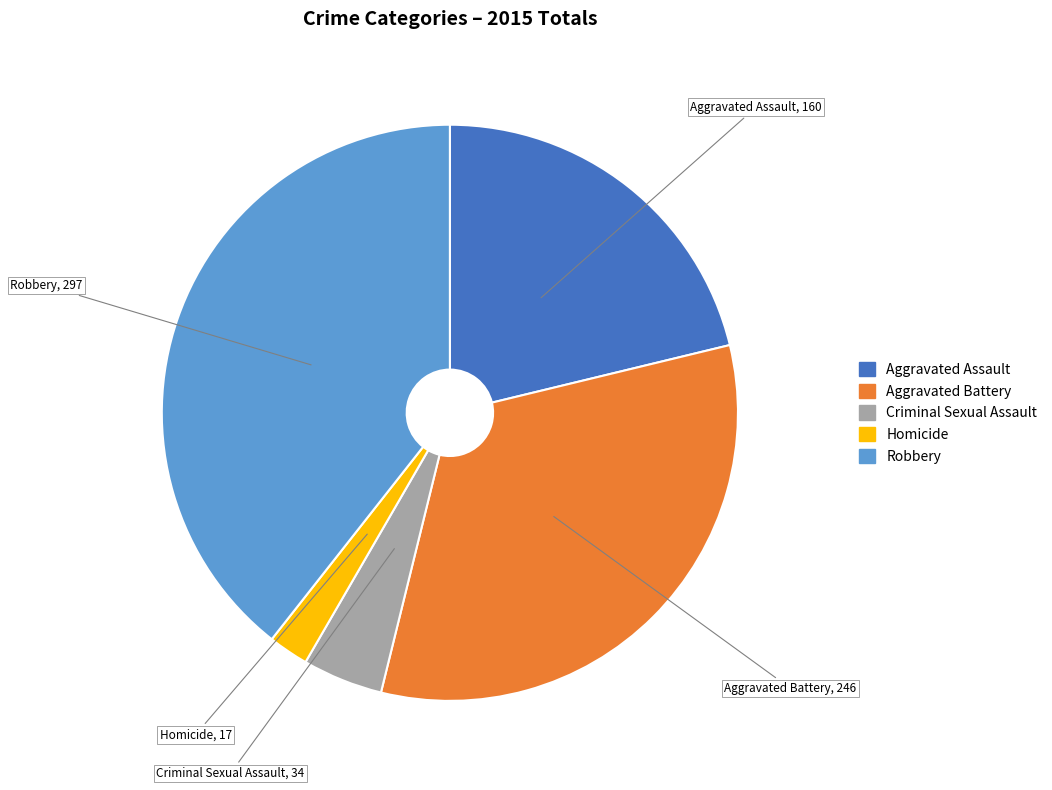

Which has a higher value, Robbery, 297 or Homicide, 17?

Robbery, 297